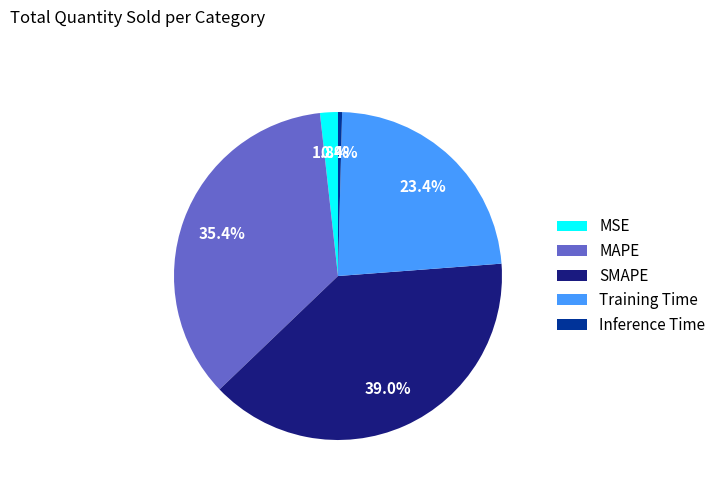

To the nearest percent, what is the combined percentage of Inference Time and MSE?

2%